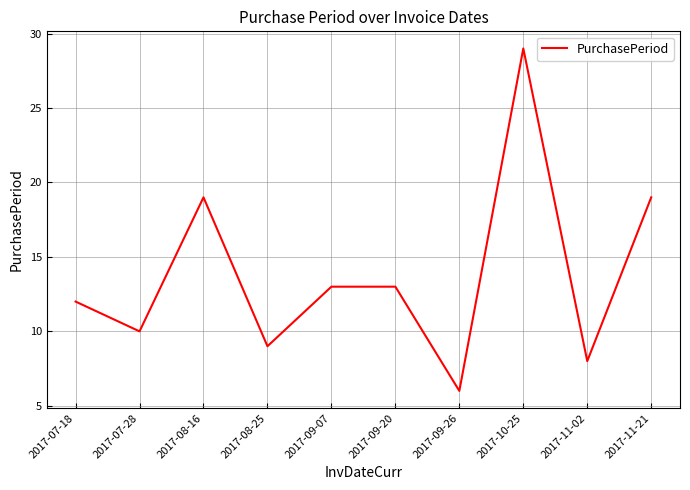

Approximately how many times larger is the value at 2017-11-21 compared to 2017-09-26?

3.2